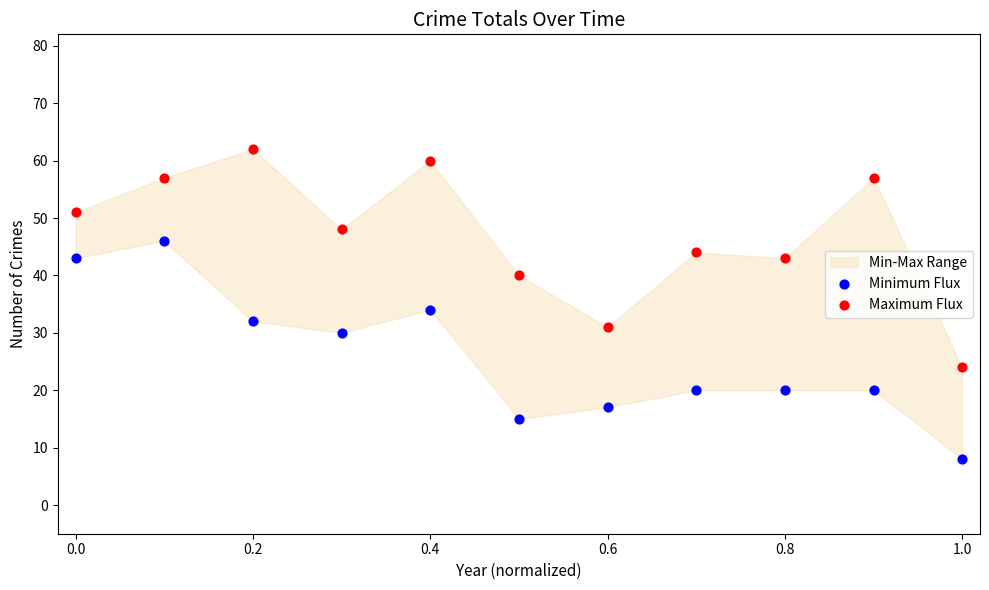

Across all data points, what is the range of Y values (max minus min)?

54